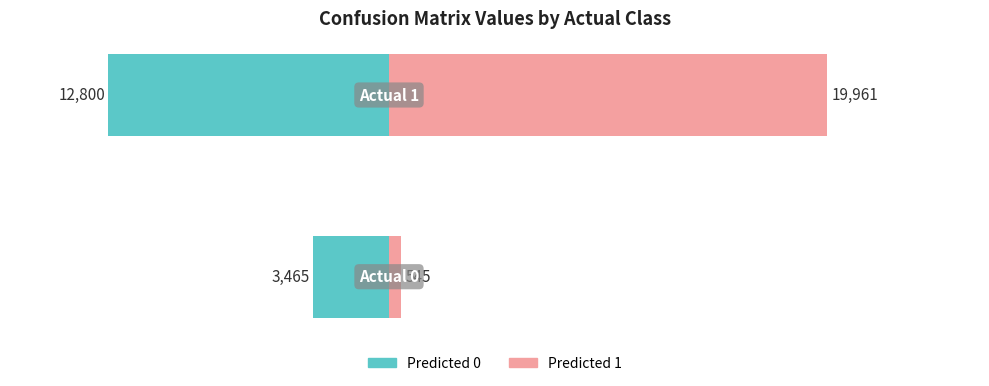

Reading left to right, list all the values displayed in this chart.

Predicted 0: 0=-3465	1=-12800
Predicted 1: 0=545	1=19961